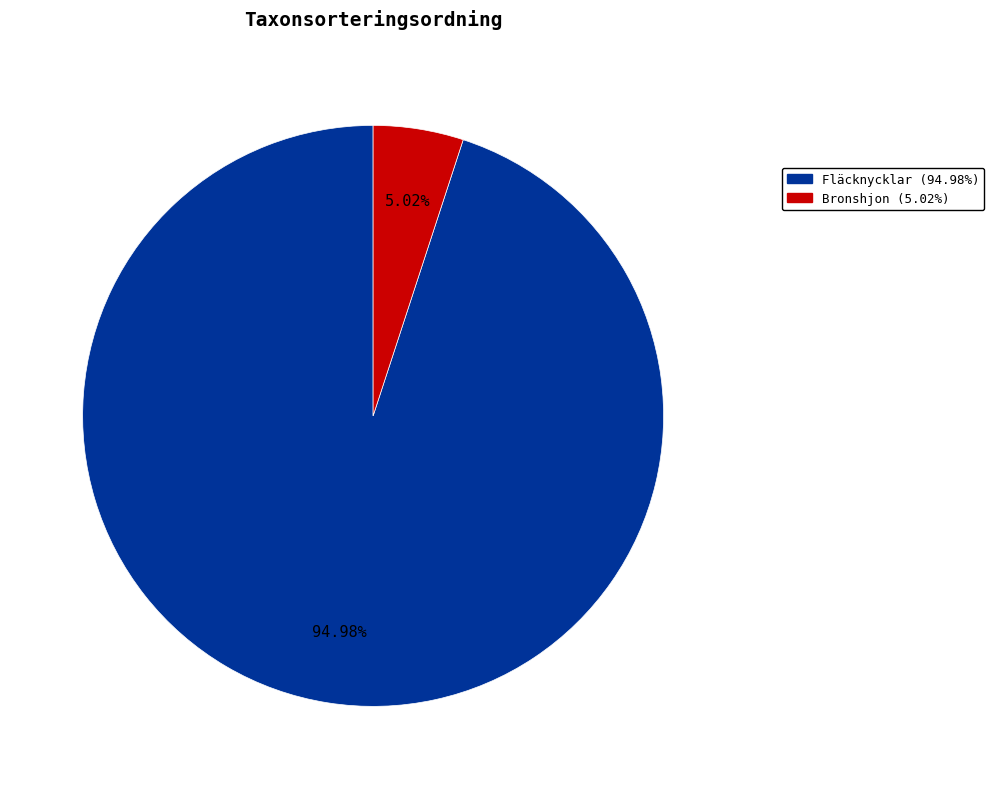

Is there any slice that represents more than half of the pie?

Yes